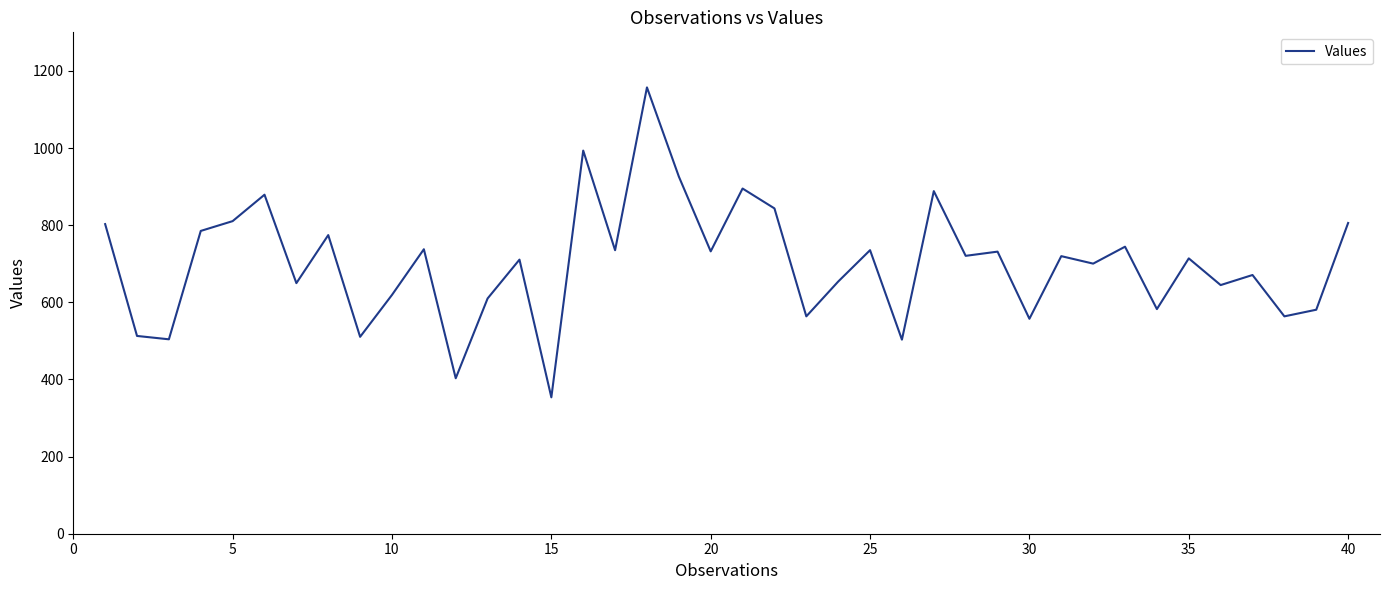

Does the chart display data point markers on the line(s)?

No